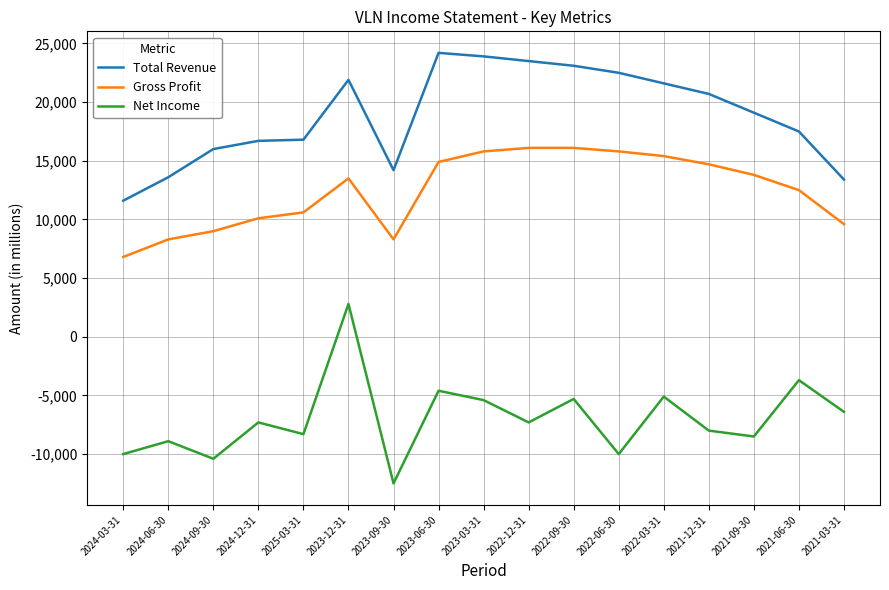

Does the chart display data point markers on the line(s)?

No